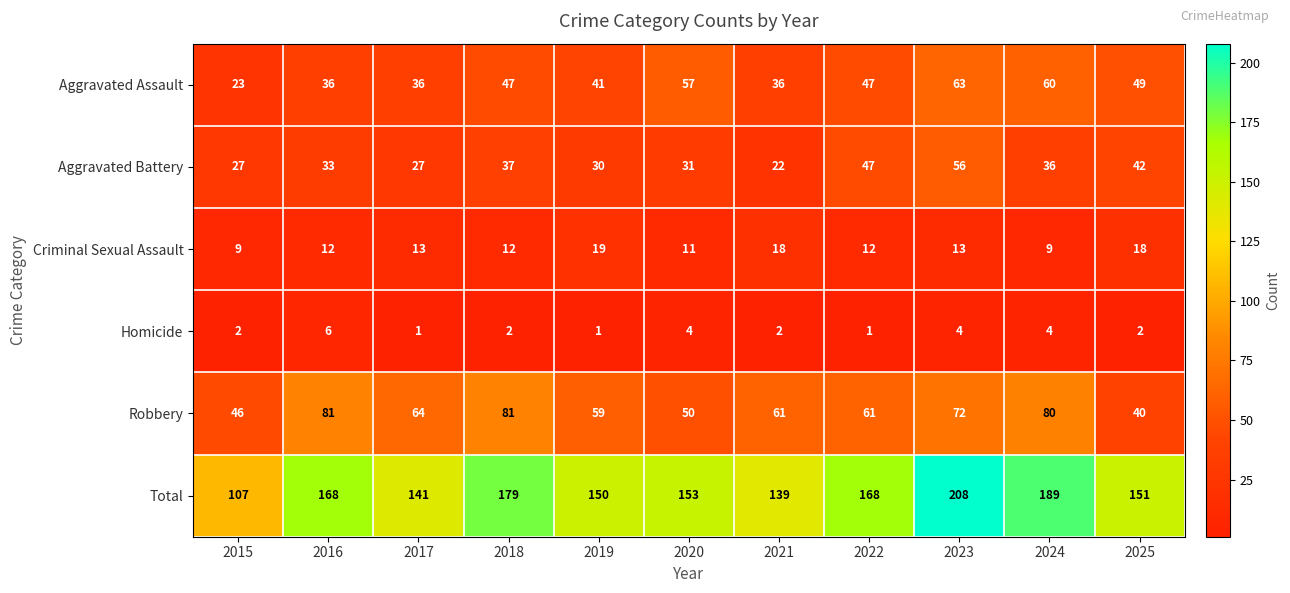

What is the sum of all Aggravated Assault values?

495